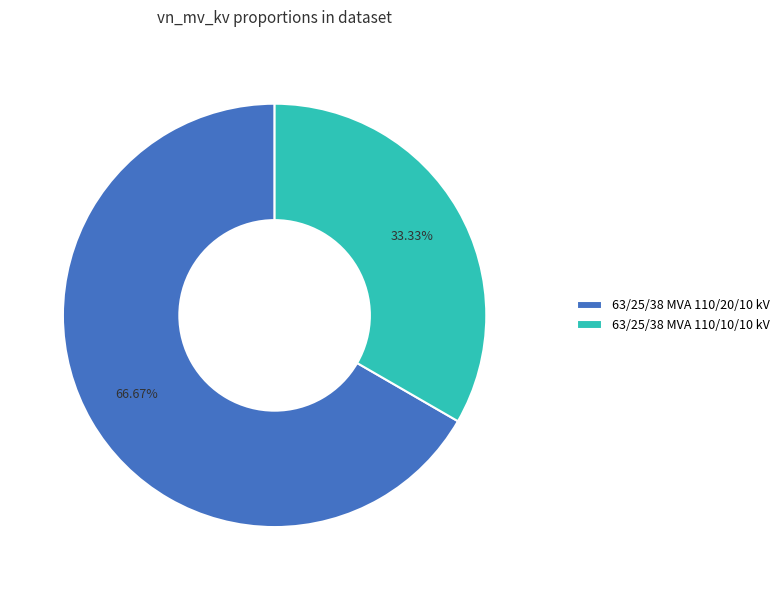

What portion of the pie excludes 63/25/38 MVA 110/20/10 kV?

33.3%